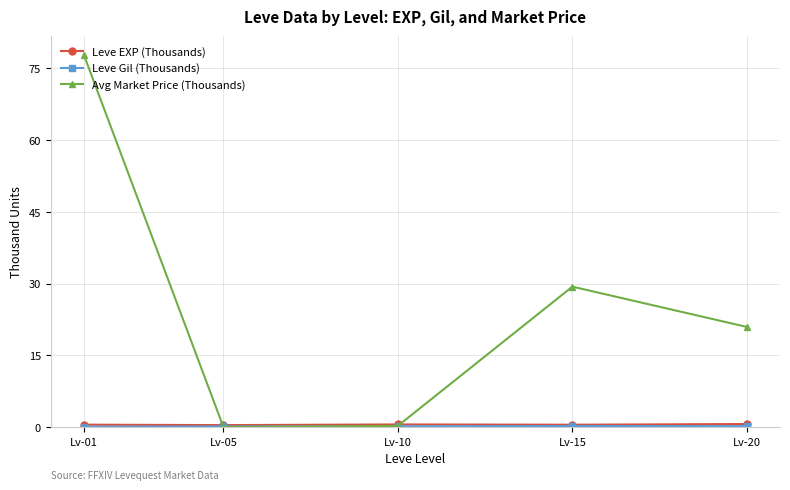

How many interior local valleys does the Avg Market Price (Thousands) series have?

1